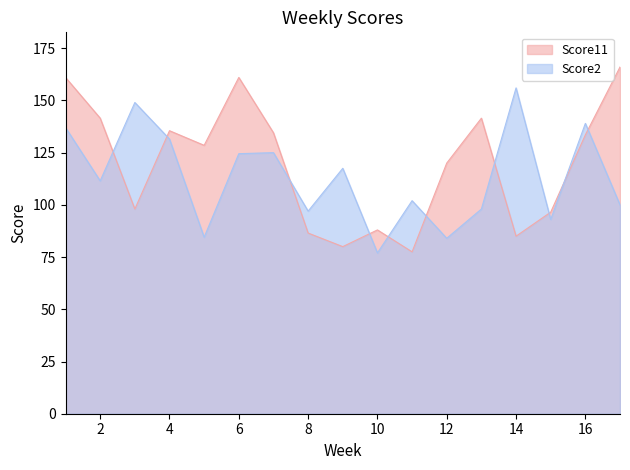

What is the total value across all series at 2?

253.0